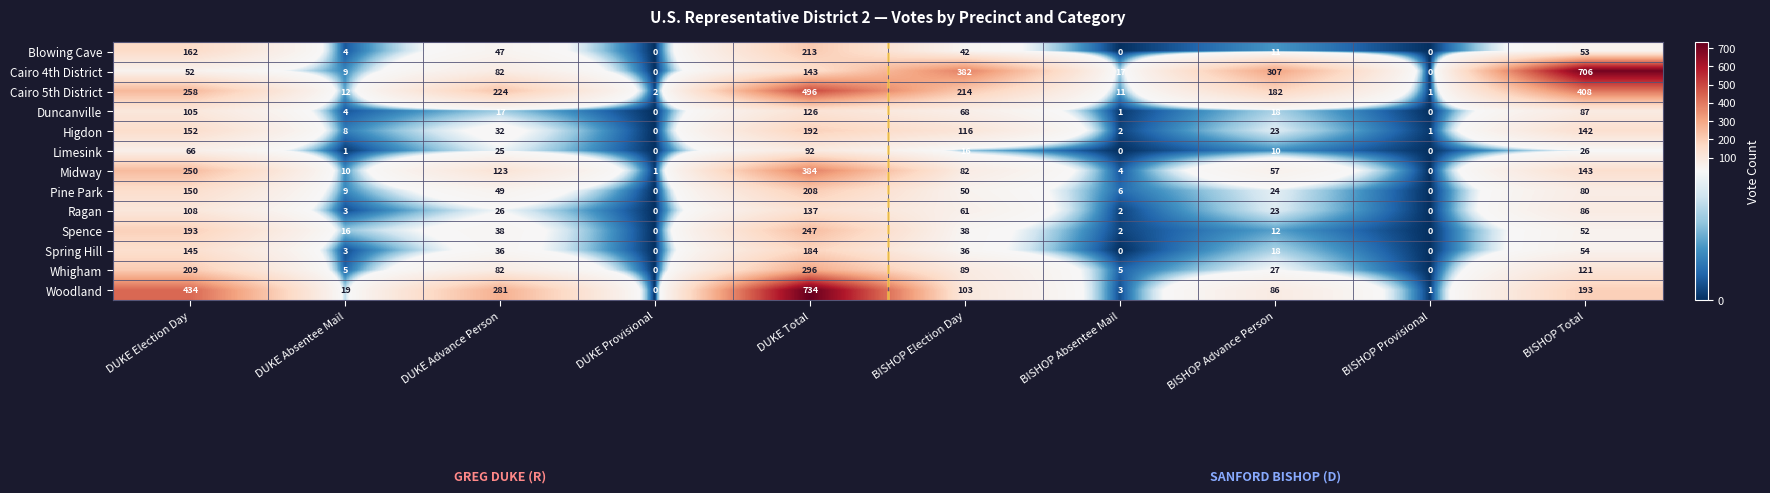

At which label does Blowing Cave reach its peak?

DUKE Total